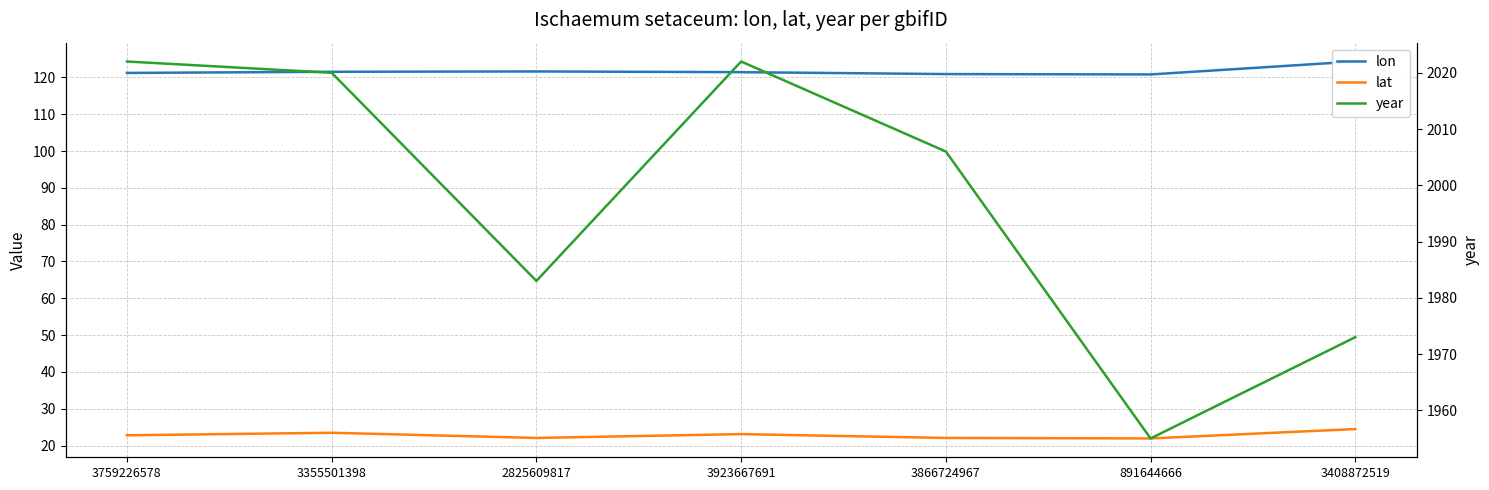

What are all the series names shown in the legend?

lon, lat, year